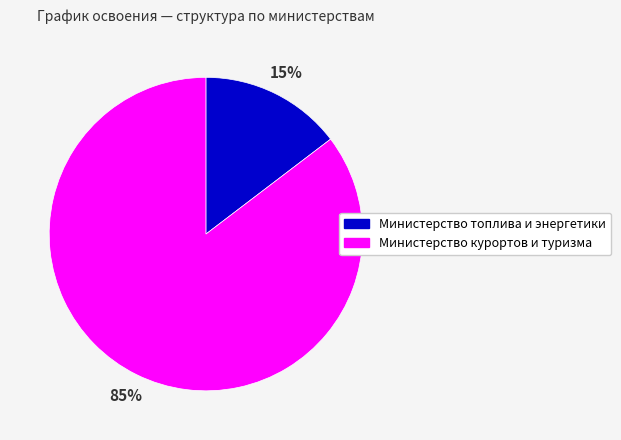

To the nearest percent, what is the average slice percentage?

50%